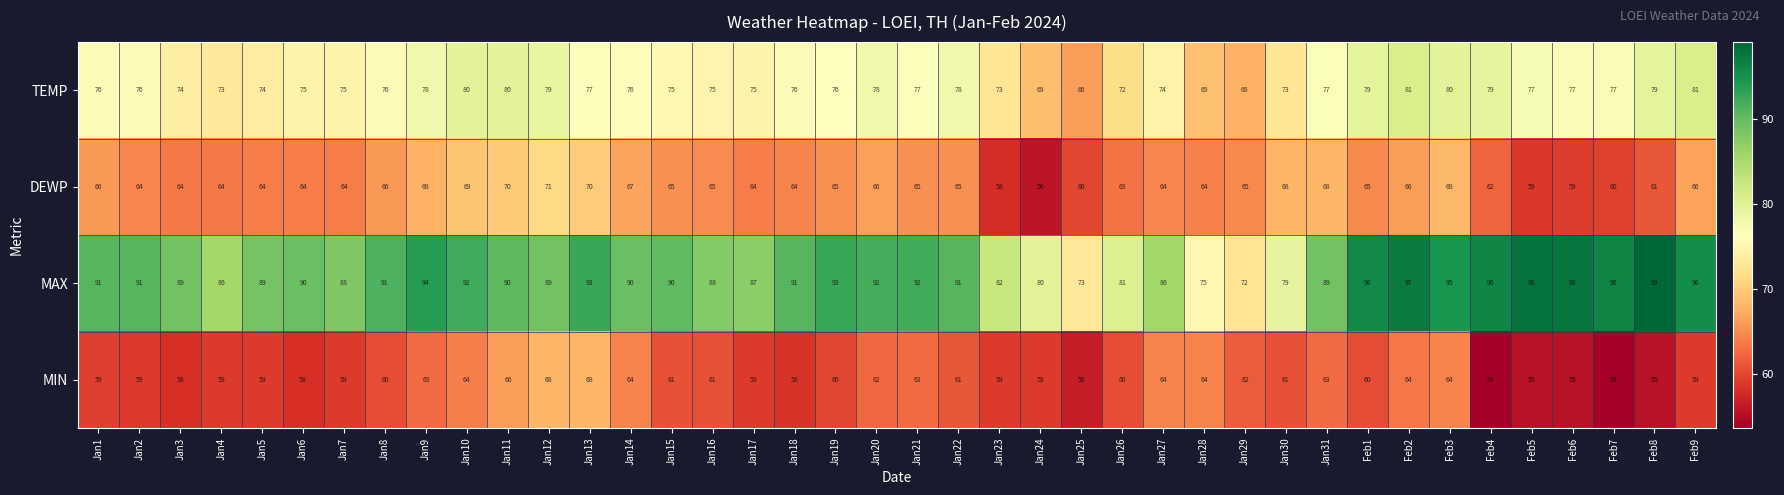

The value of MAX at Jan11 is 90. True or false?

True